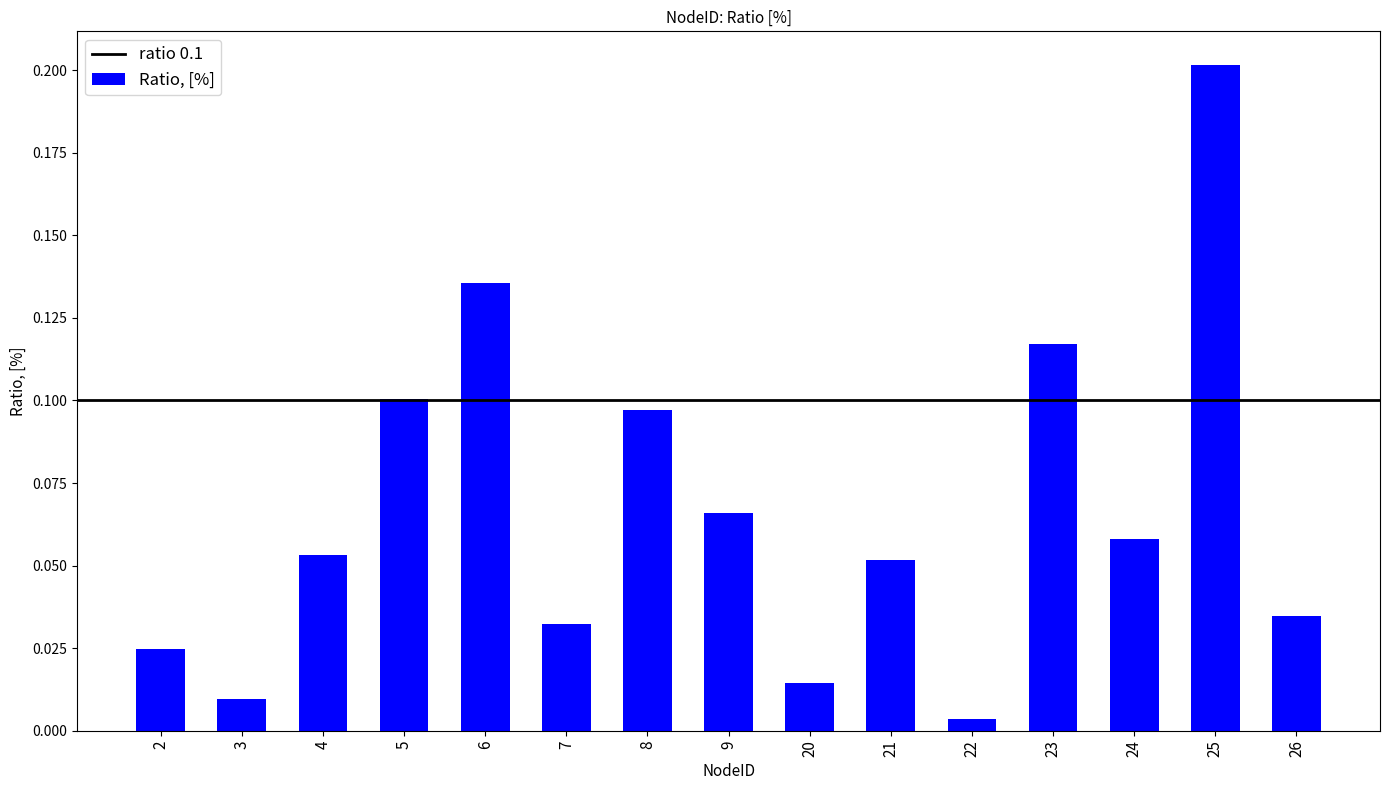

The value at 6 is 0.1. True or false?

True